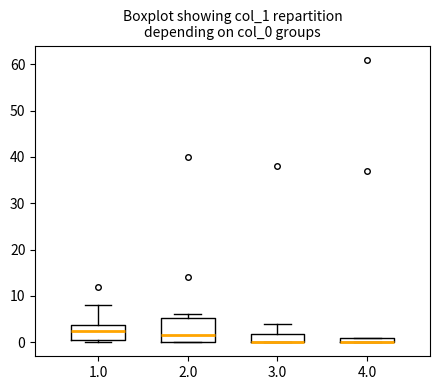

Comparing the boxes themselves (not the whiskers), which one is the tallest?

2.0